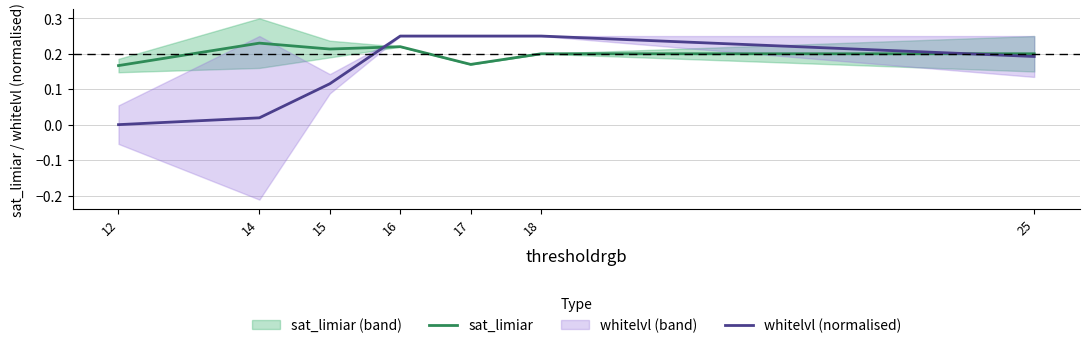

What are all the series names shown in the legend?

sat_limiar, whitelvl (normalised)